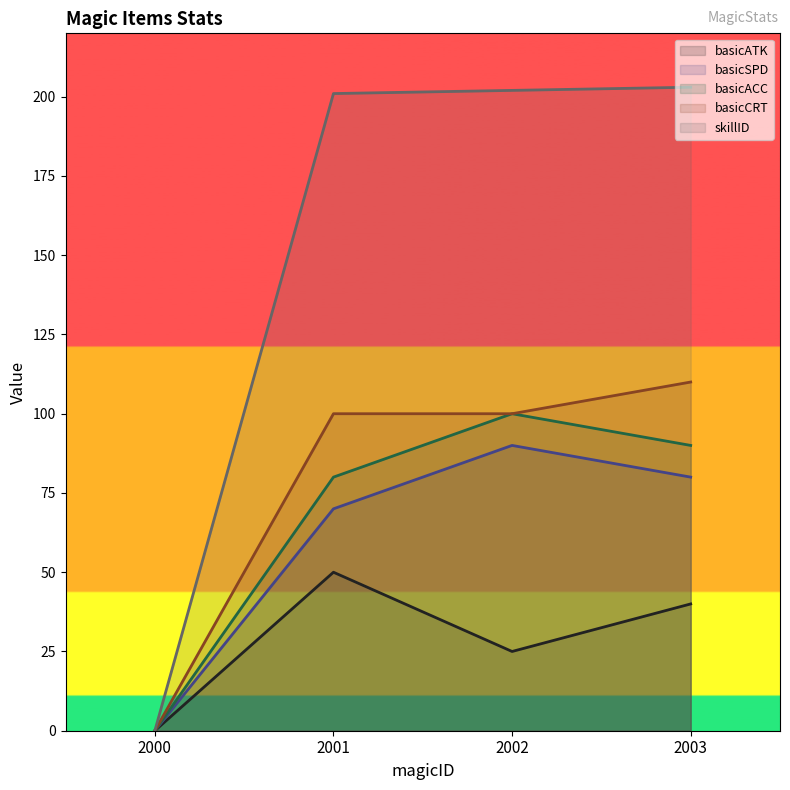

True or false: basicACC and basicCRT cross at least once.

False